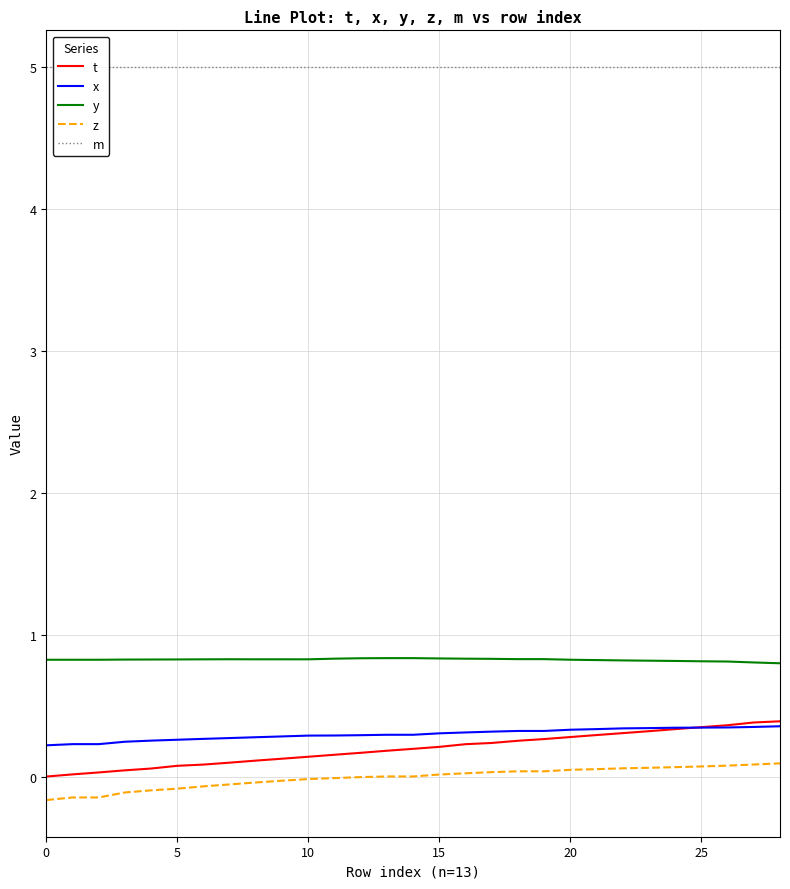

What is the value of the t point at the 17th from the left?

0.2